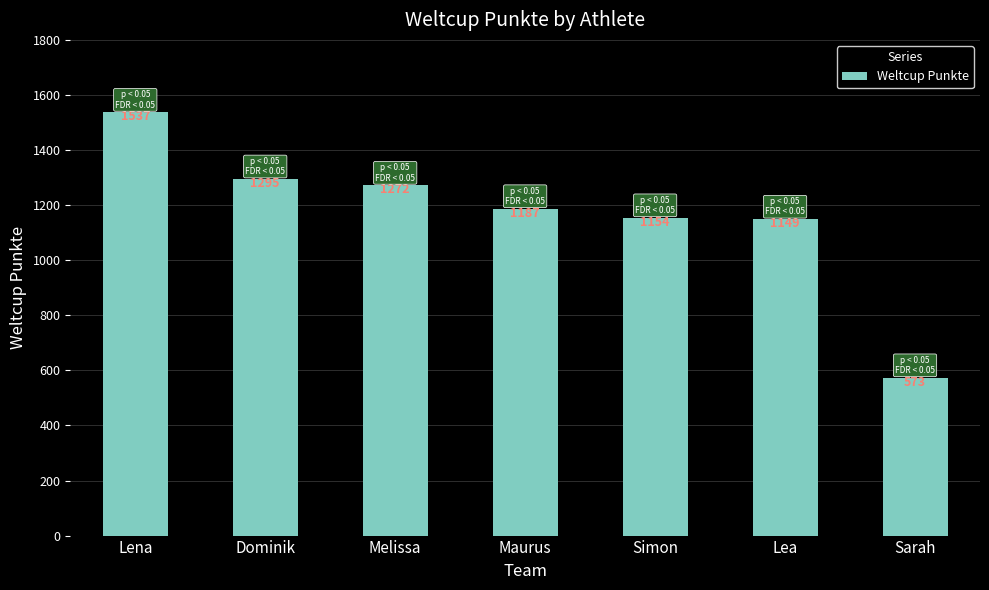

What position from the left is Dominik?

2